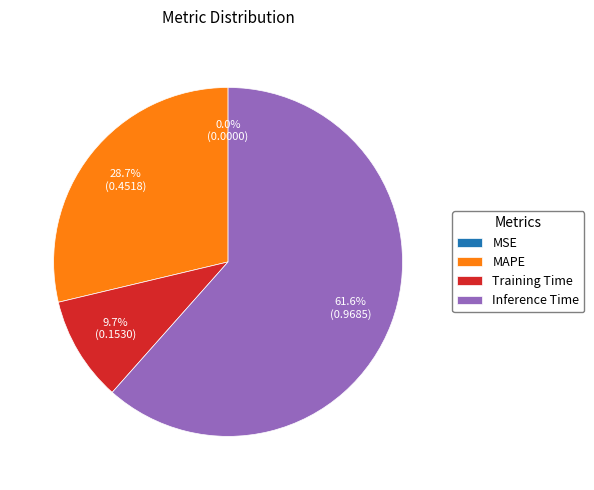

Combined, what portion of the pie is Training Time and MAPE?

38.4%